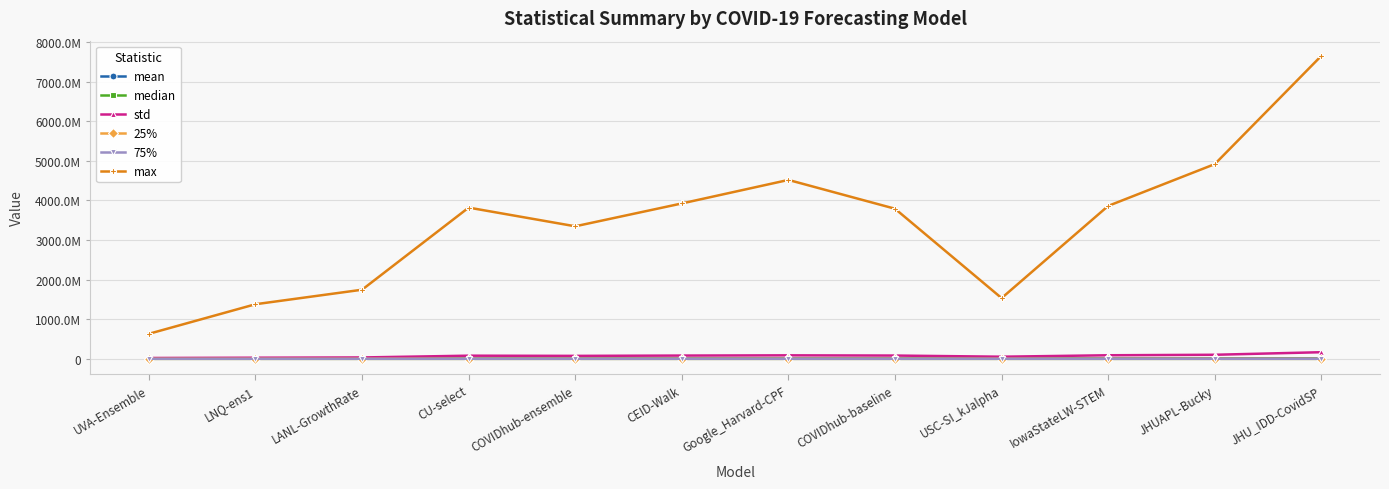

What is the minimum value shown in the chart?

2246.3